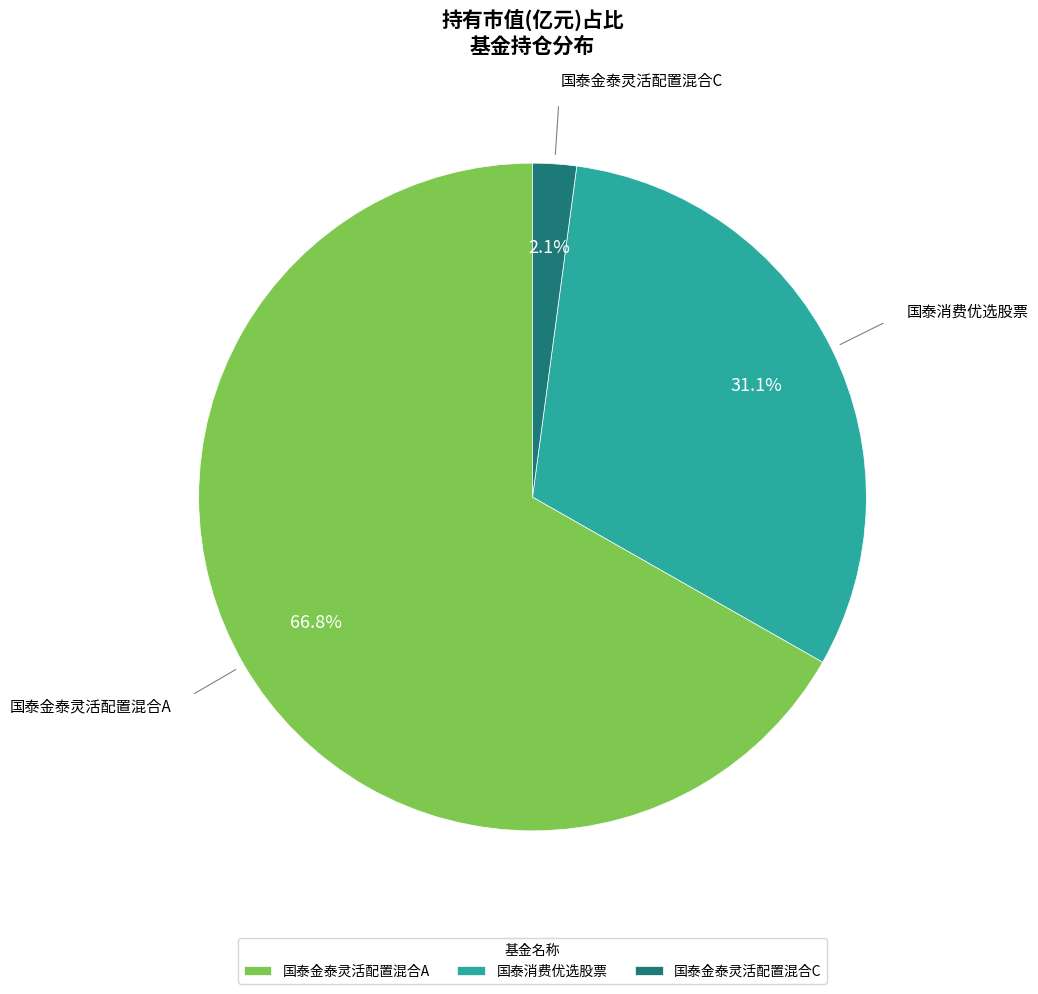

Which category accounts for the majority?

国泰金泰灵活配置混合A